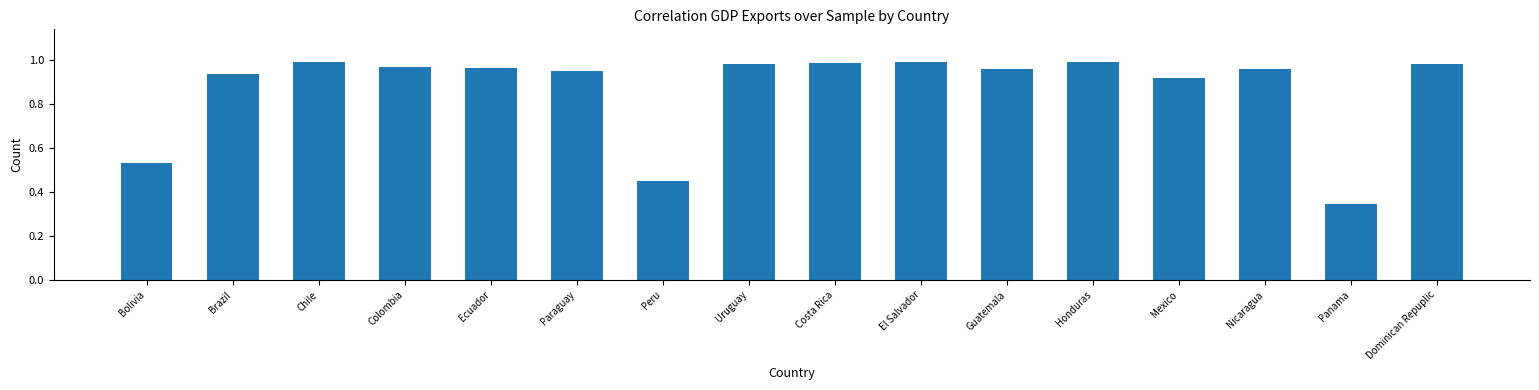

Is it true that the value at Ecuador is 0.7?

False